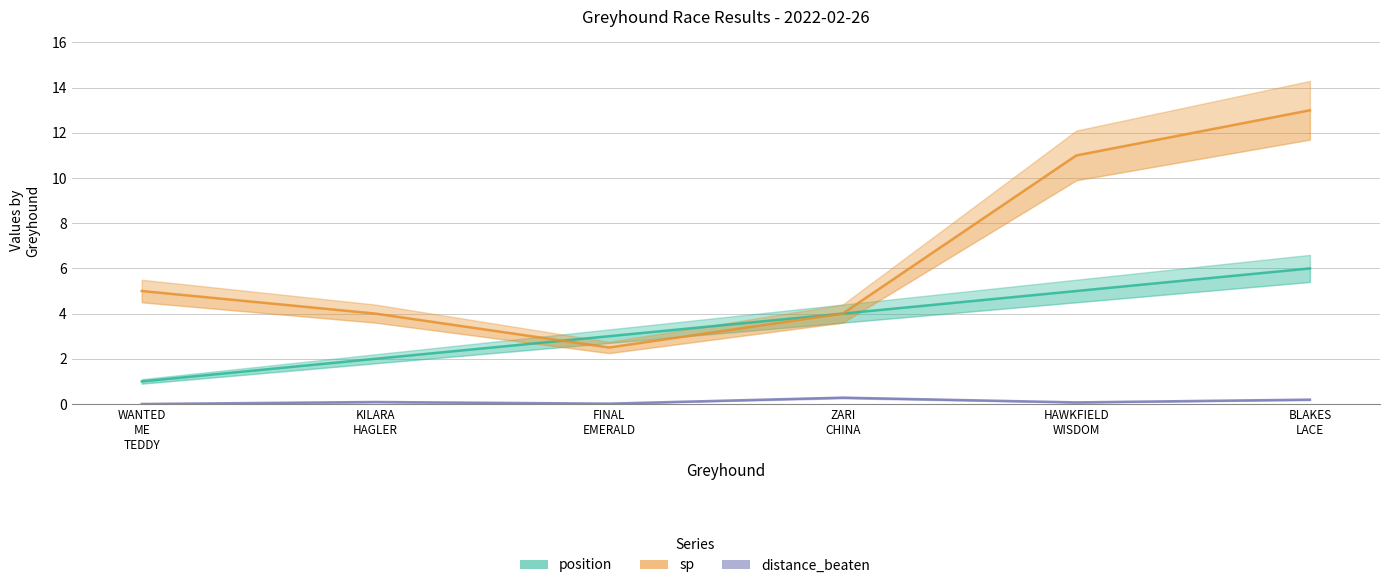

Read the sp value at HAWKFIELD
WISDOM.

11.0